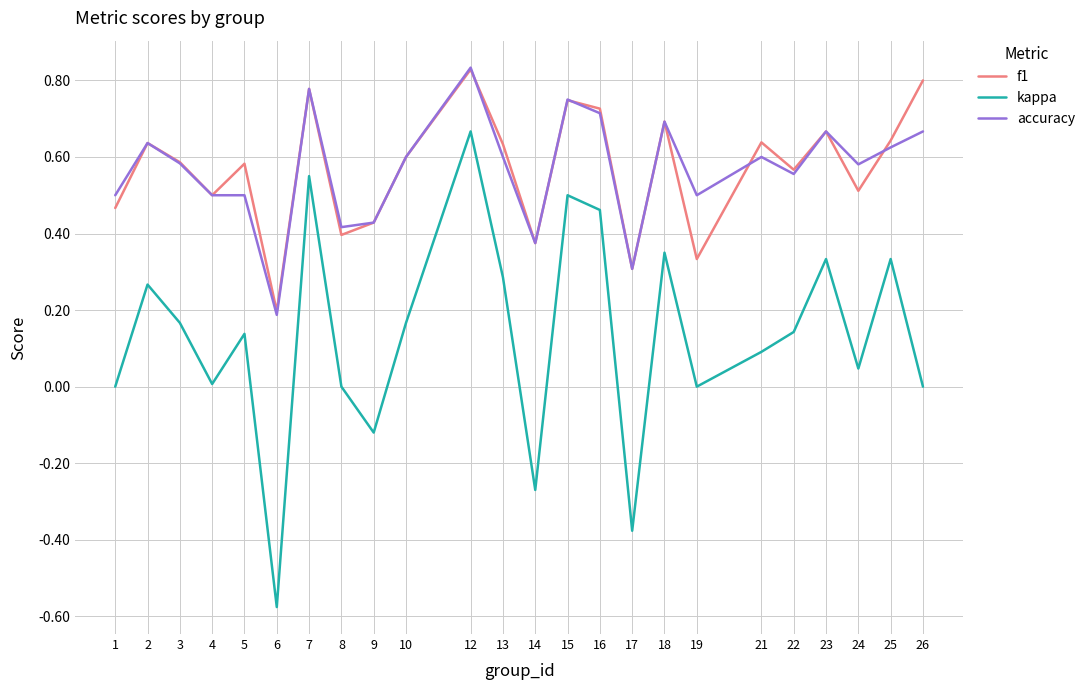

True or false: accuracy and kappa cross at least once.

False